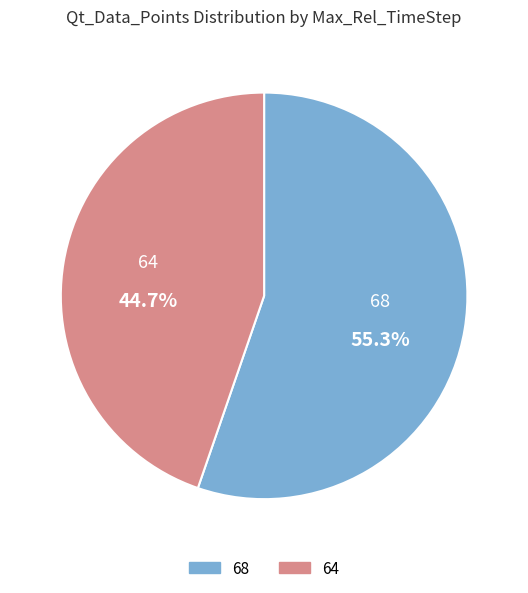

What percentage is the 68 slice, to the nearest percent?

55%